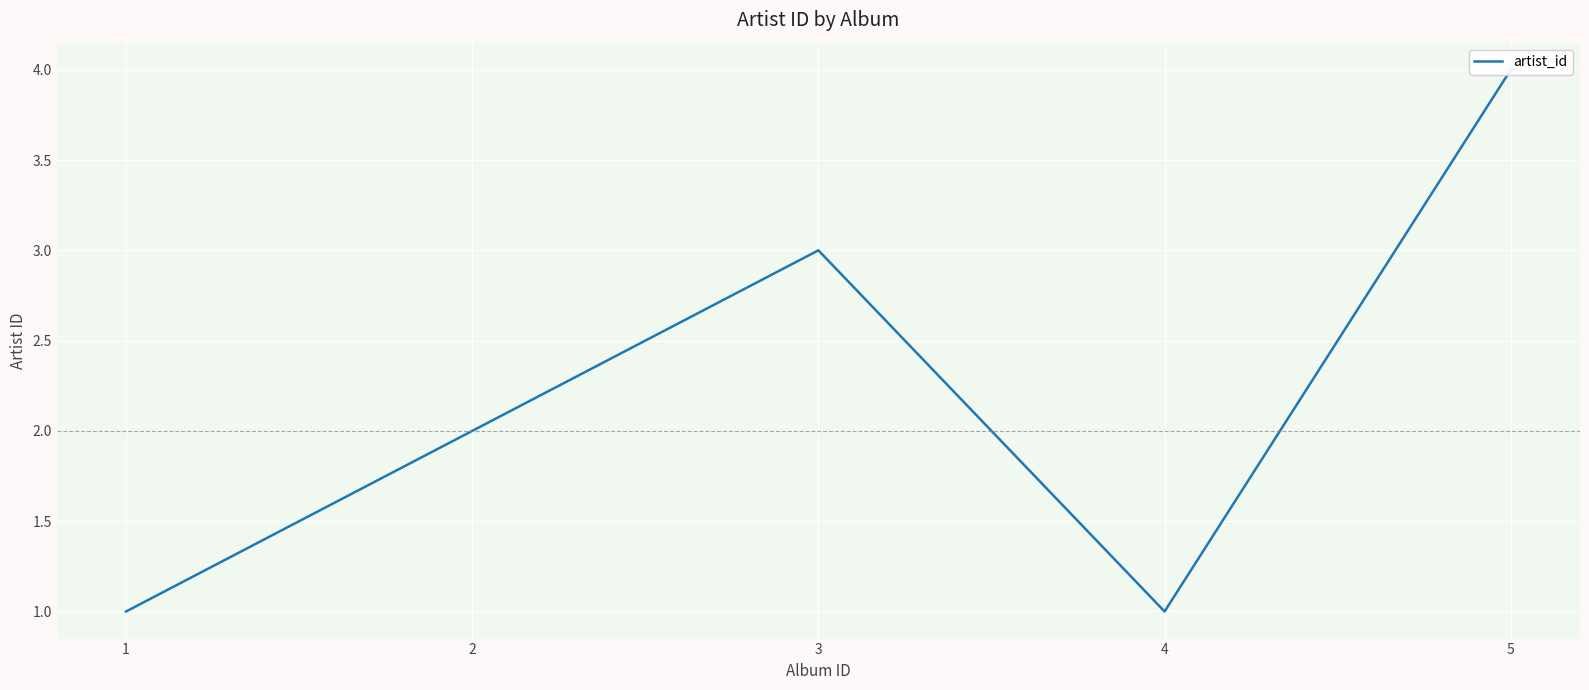

What is the change in value from 4 to 5?

+3